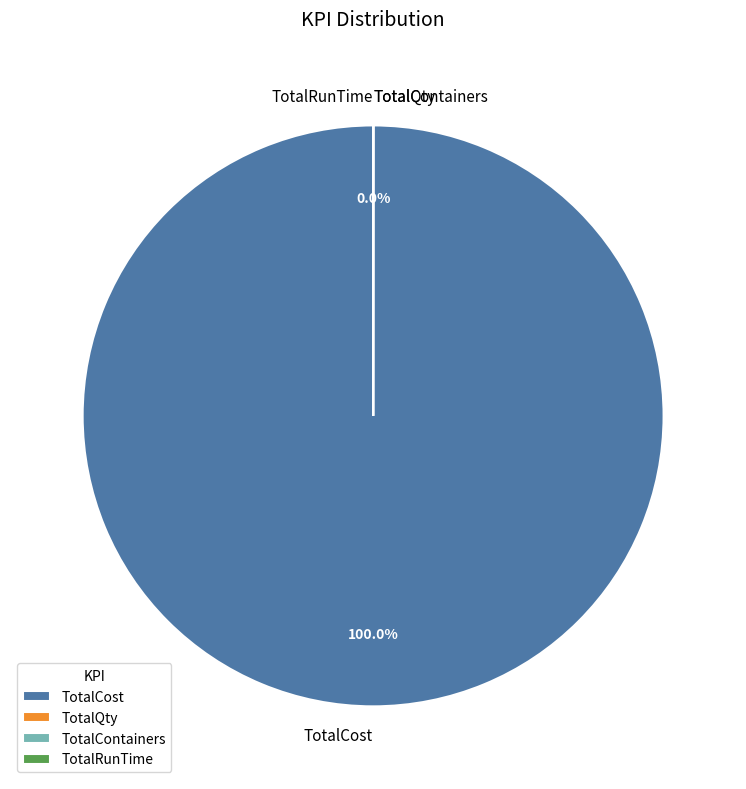

What is the largest slice in the pie chart?

TotalCost